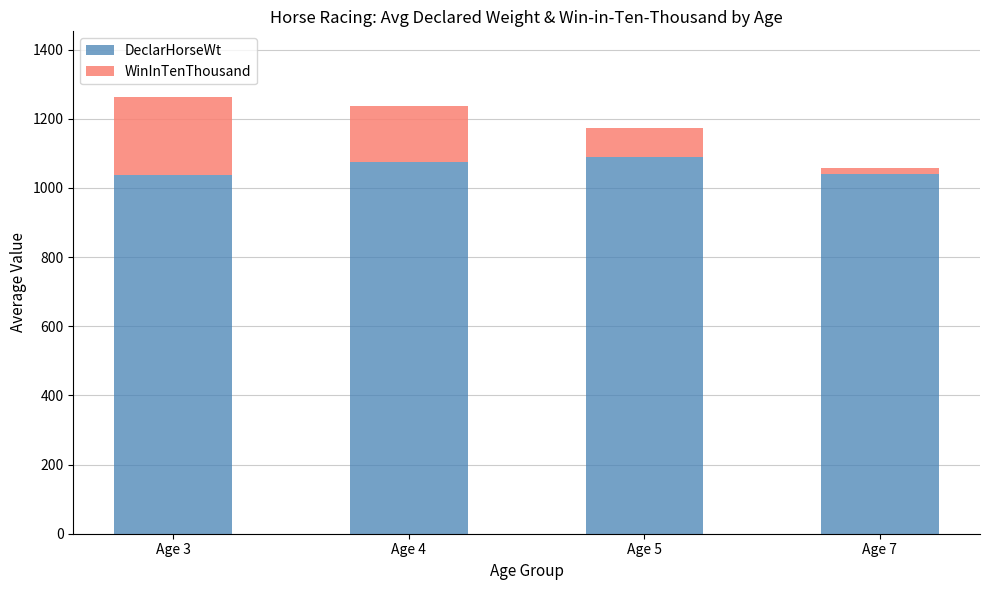

What is the minimum value for DeclarHorseWt?

1037.6